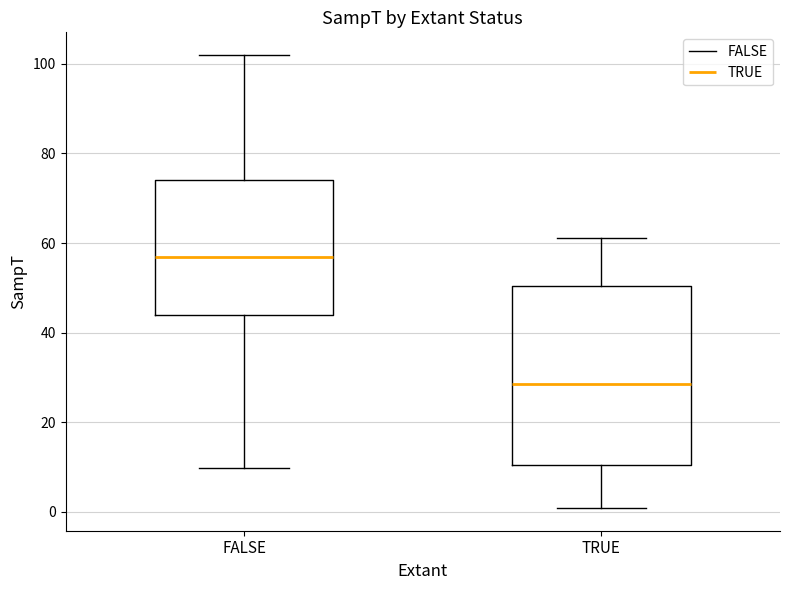

Where does the upper whisker of the box for FALSE end on the y-axis? The values are not printed on the chart, so give them approximately, as read against the axis.

102